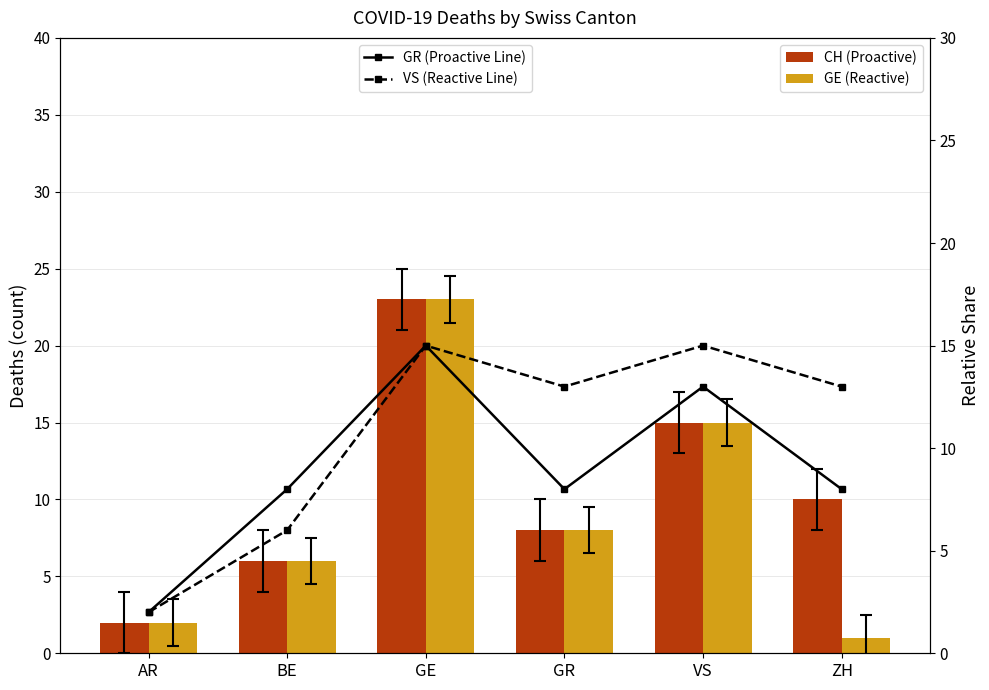

At which category is the sum across all series the highest?

GE